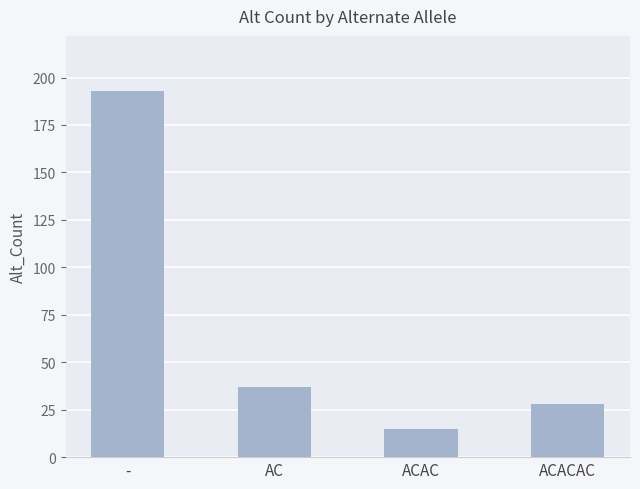

What position from the left is -?

1